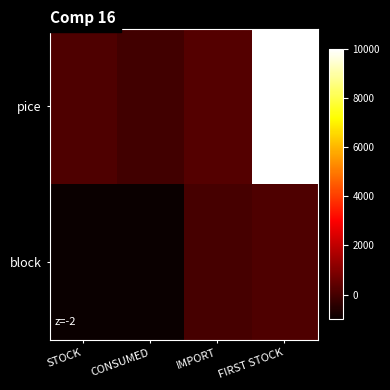

What is the difference between the pice values at CONSUMED and IMPORT?

274